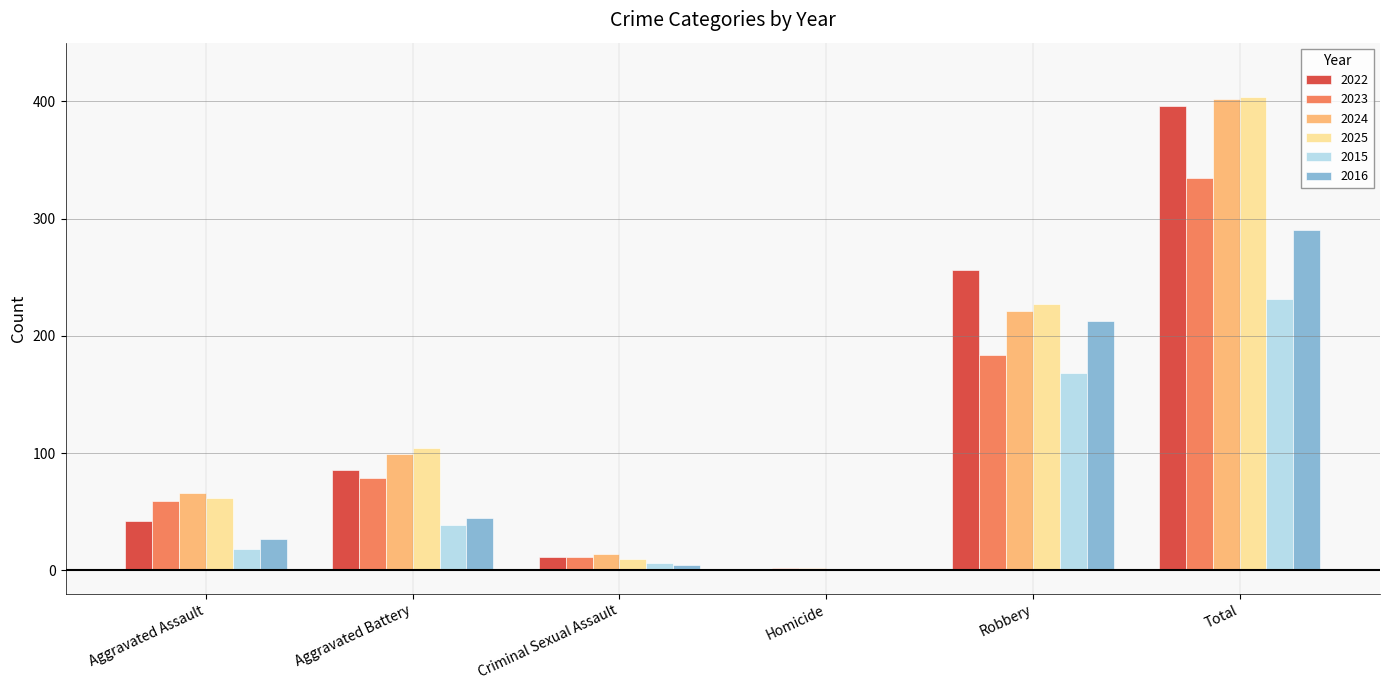

The 2022 series shows 396 at Total. True or false?

True